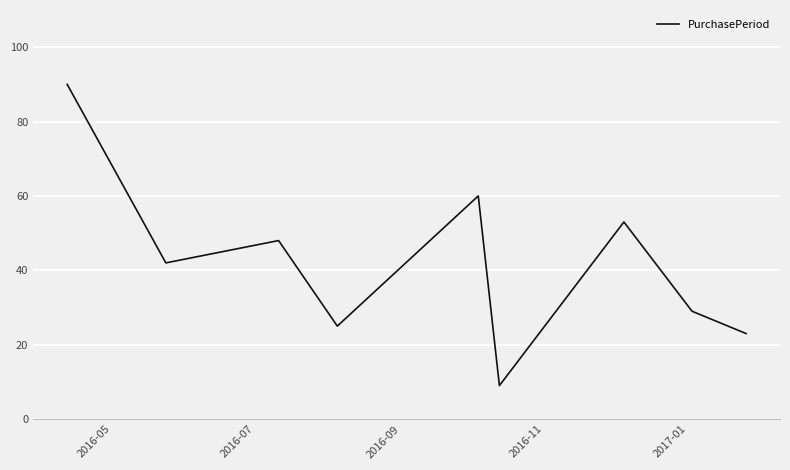

What is the difference between the maximum and minimum values?

81